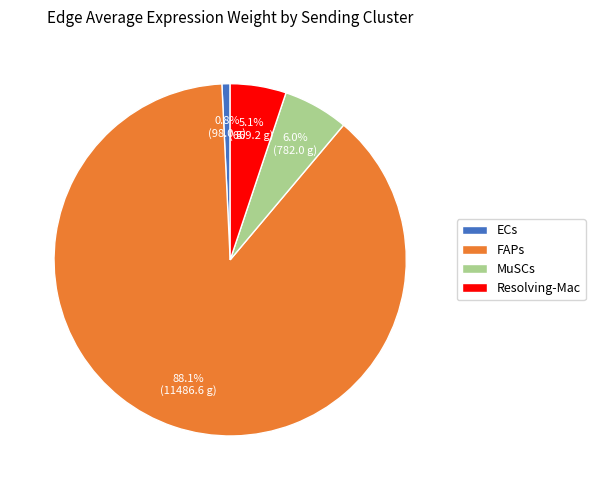

Which slice represents more than half of the pie?

FAPs